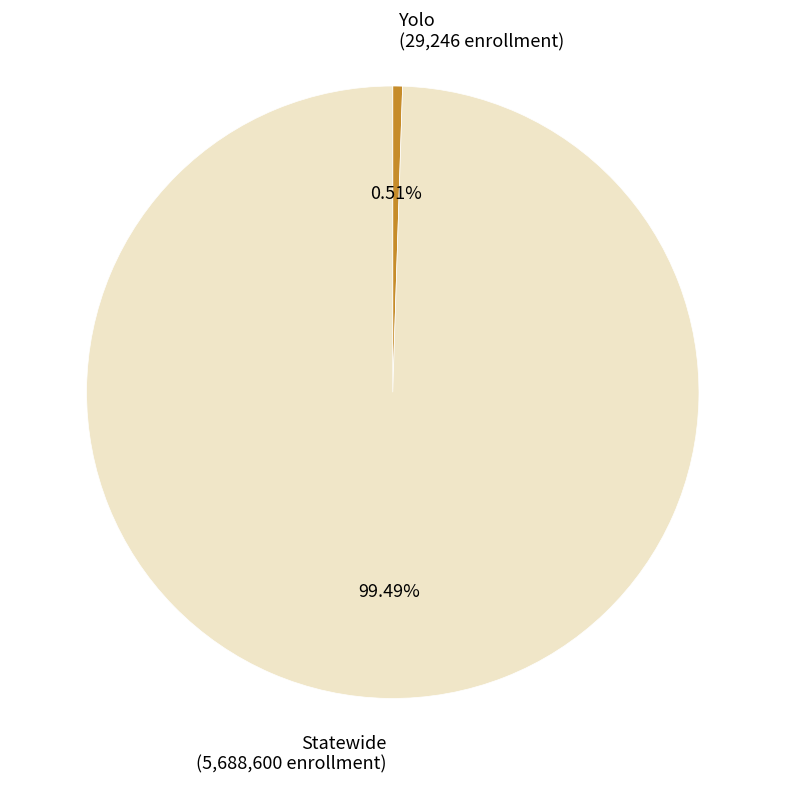

How much of the chart is everything except Yolo?

99.5%